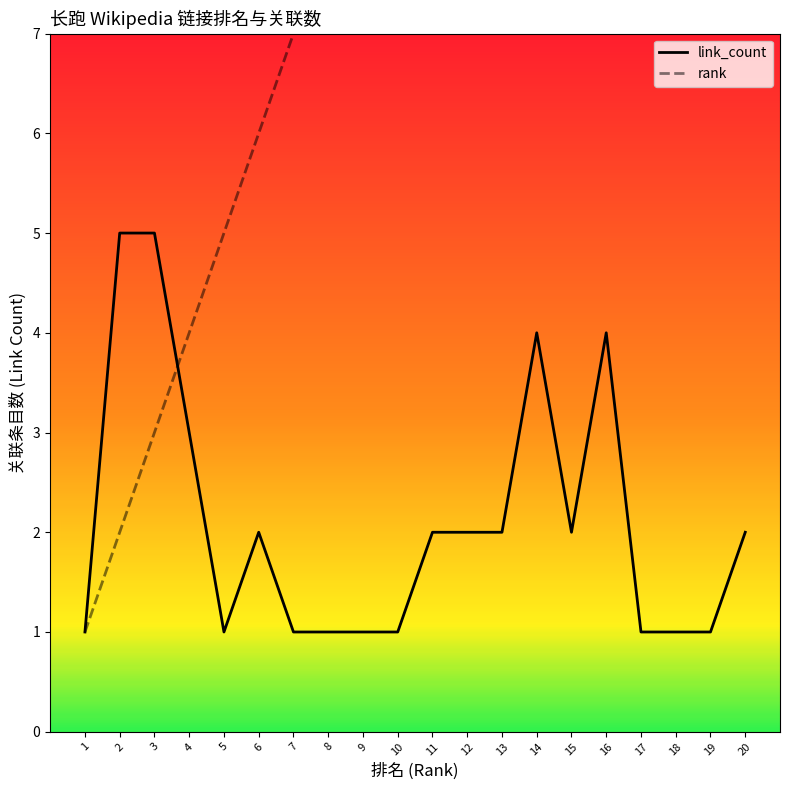

Reading right to left, transcribe all the data shown in this chart.

link_count: 2	1	1	1	4	2	4	2	2	2	1	1	1	1	2	1	3	5	5	1
rank: 20	19	18	17	16	15	14	13	12	11	10	9	8	7	6	5	4	3	2	1